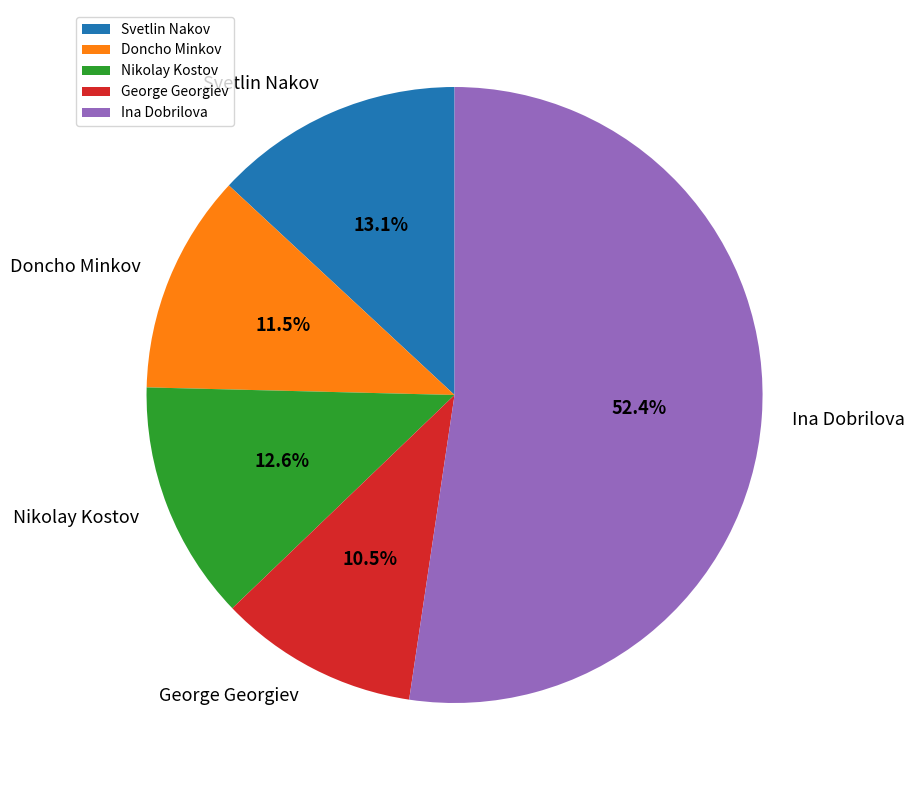

What is the majority slice?

Ina Dobrilova